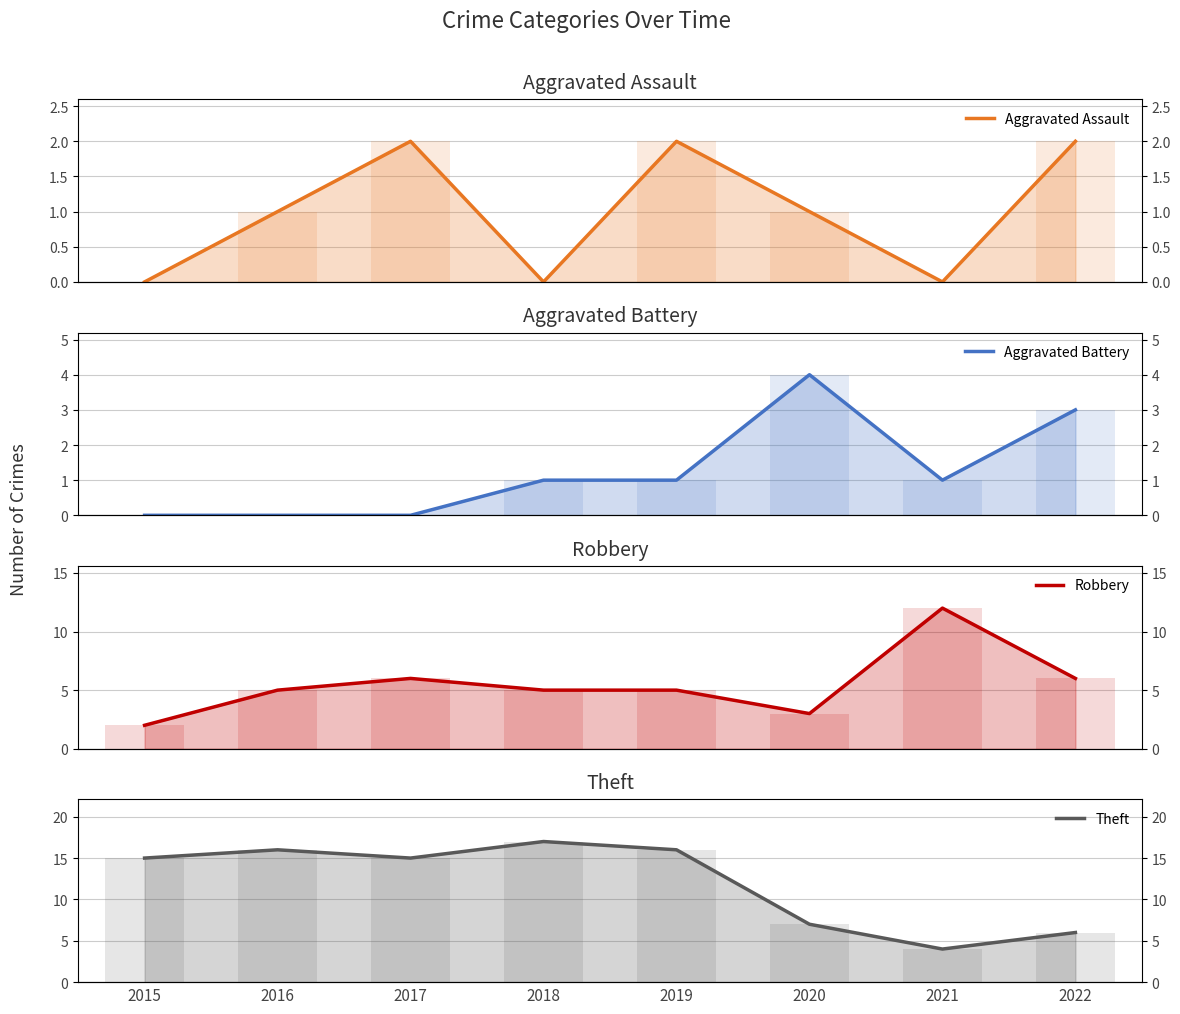

True or false: Theft has a value of 4 at 2016.

False